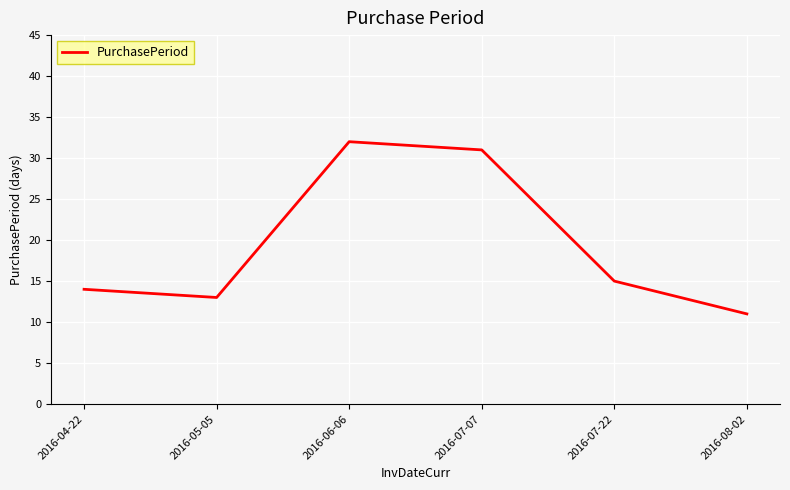

List the labels in order of value, smallest first.

2016-08-02, 2016-05-05, 2016-04-22, 2016-07-22, 2016-07-07, 2016-06-06